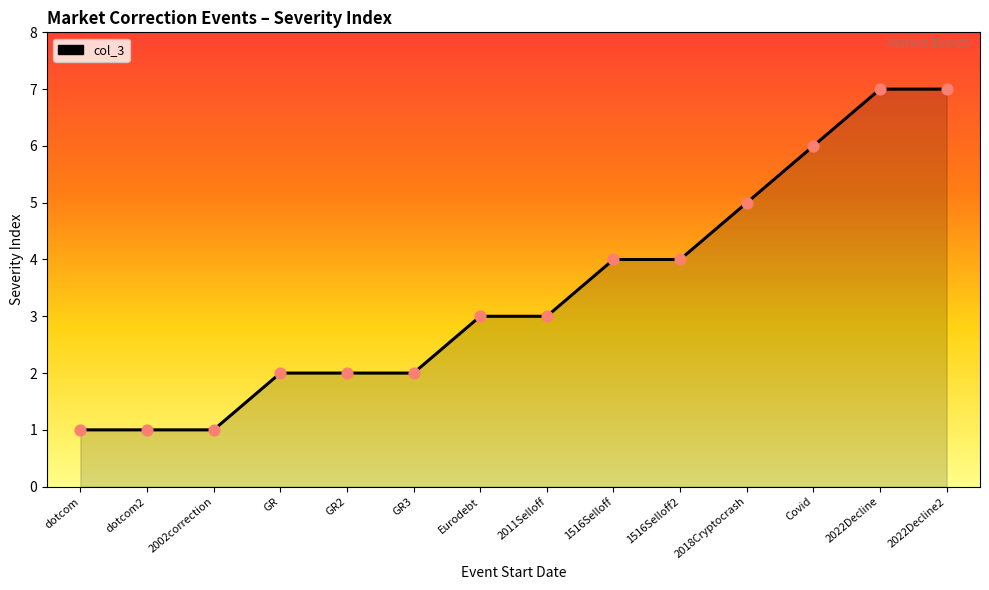

Which has a higher value, dotcom2 or 1516Selloff?

1516Selloff